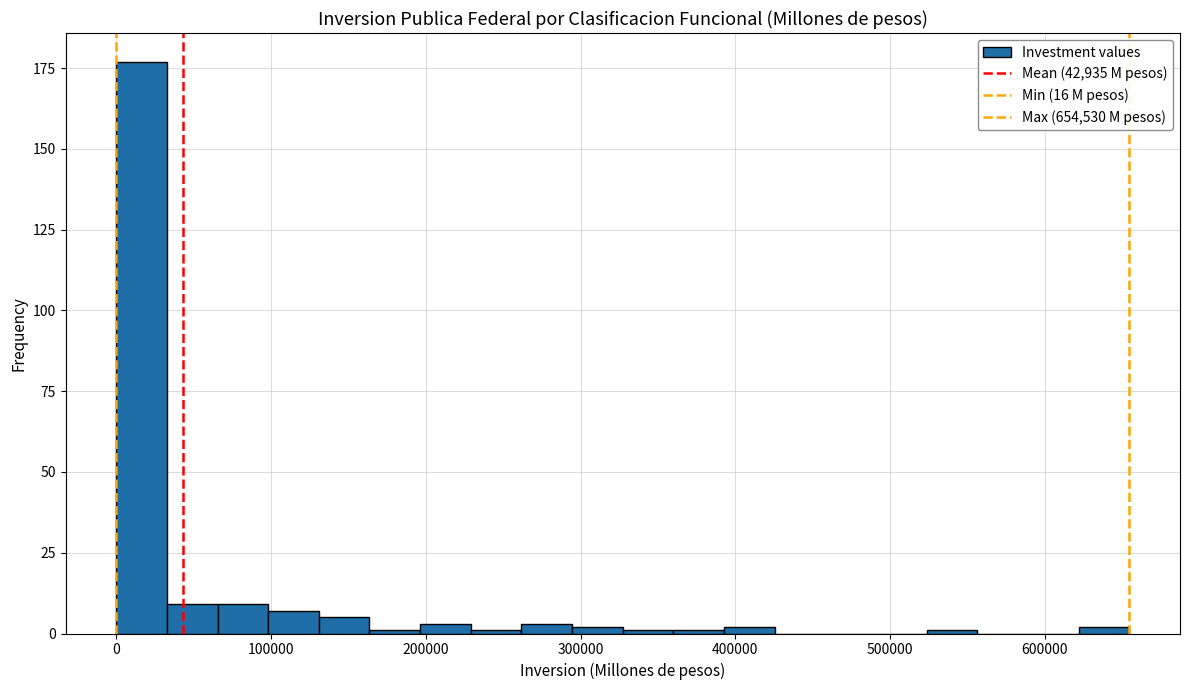

Around what value on the x-axis is the tallest bar? Give the approximate position of its centre, as read against the axis.

20000